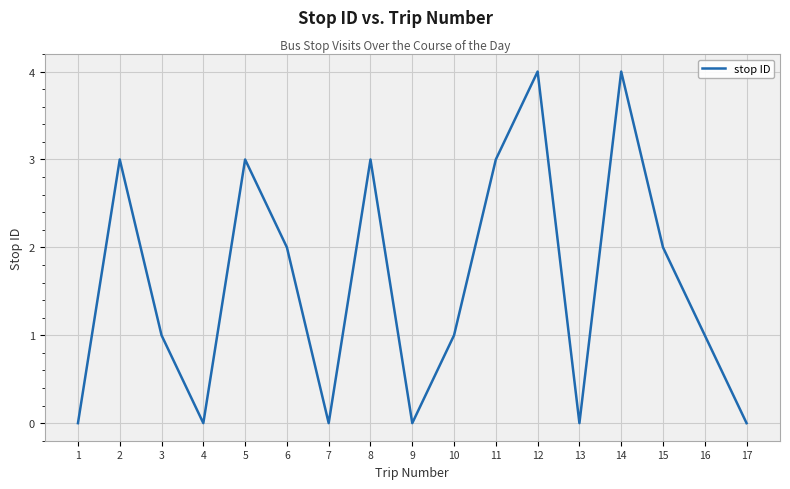

Reading right to left, transcribe all the data shown in this chart.

17=0	16=1	15=2	14=4	13=0	12=4	11=3	10=1	9=0	8=3	7=0	6=2	5=3	4=0	3=1	2=3	1=0